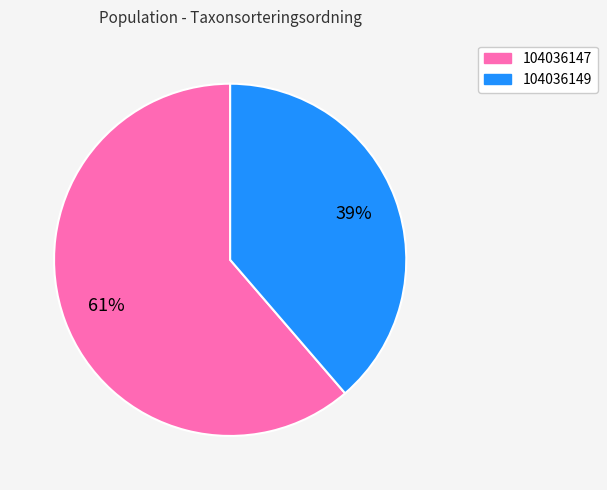

To the nearest percent, what is the combined percentage of 104036147 and 104036149?

100%